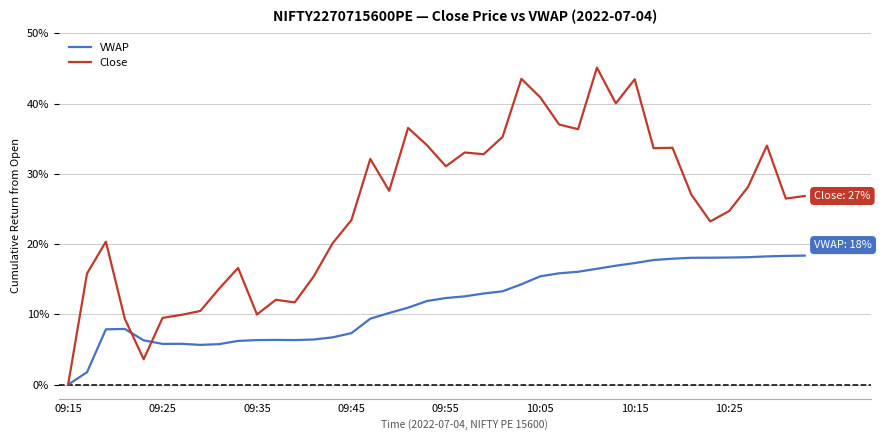

What is the sum of all Close values?

10.1